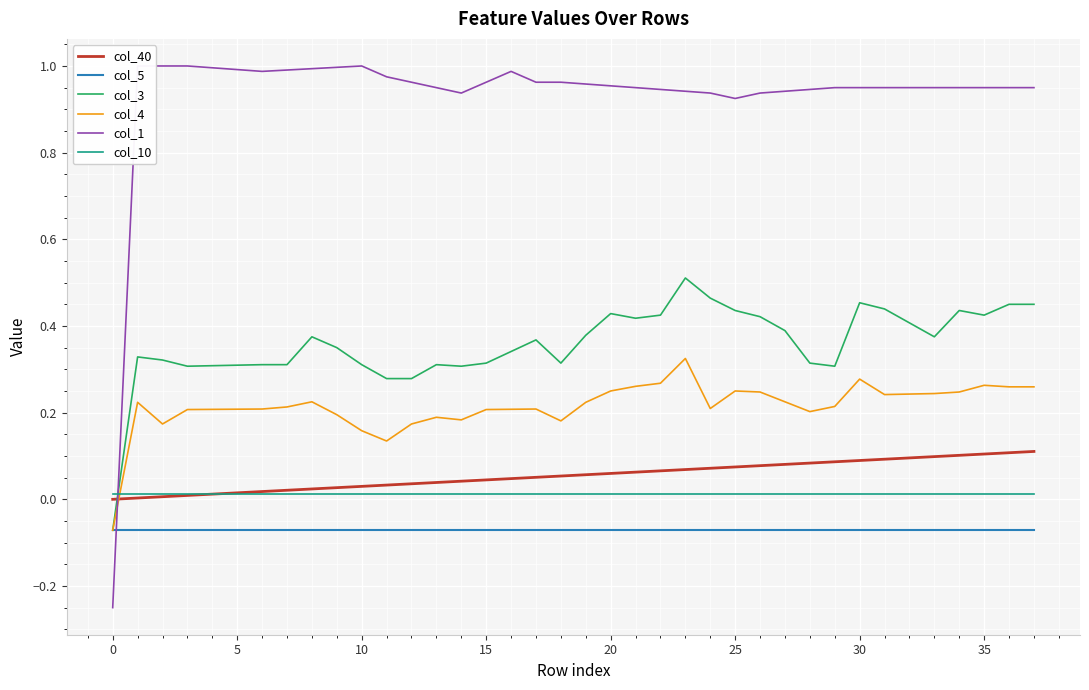

How many categories are shown in the chart?

38